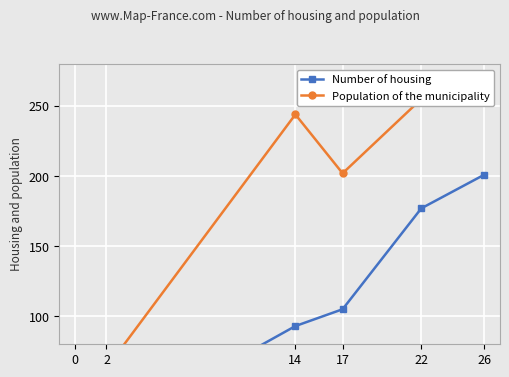

Does the chart display data point markers on the line(s)?

Yes